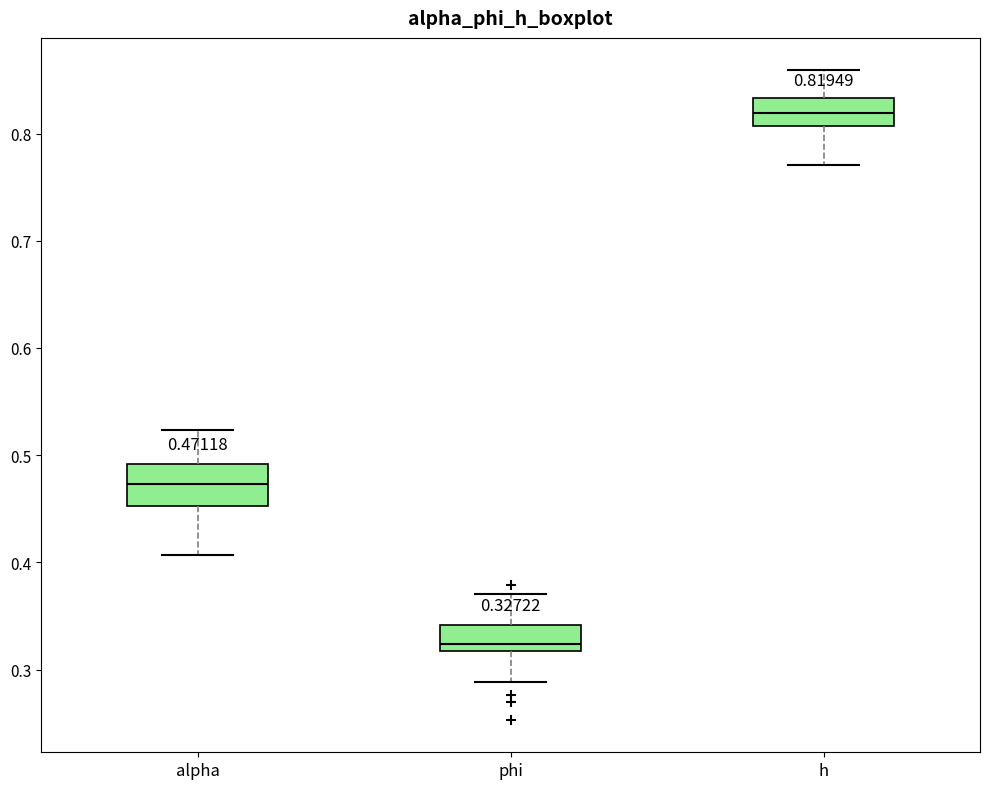

Which box's median line is the lowest?

phi